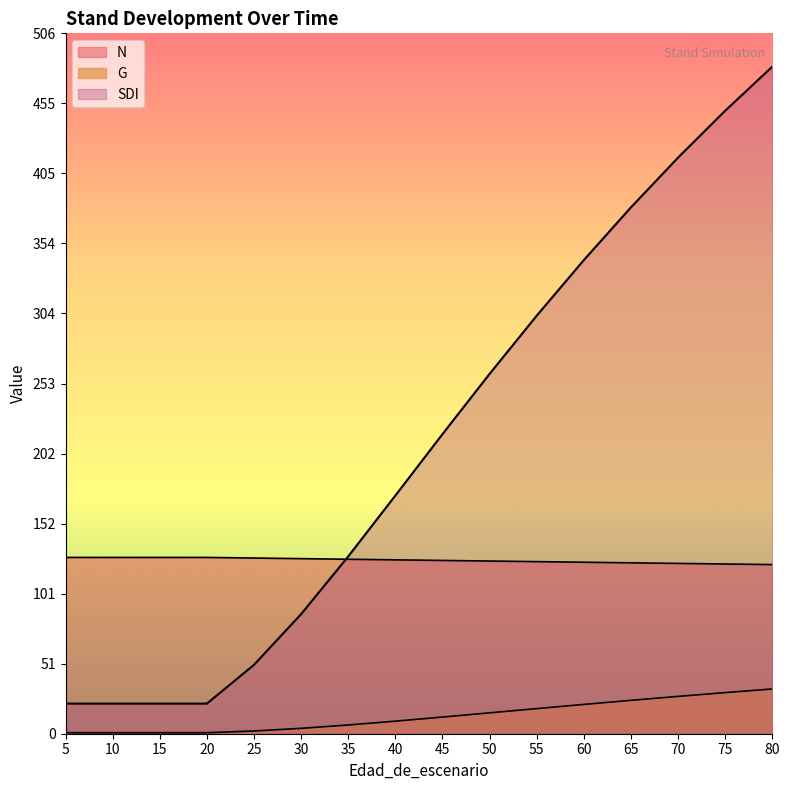

What is the sum of all N values?

2003.4